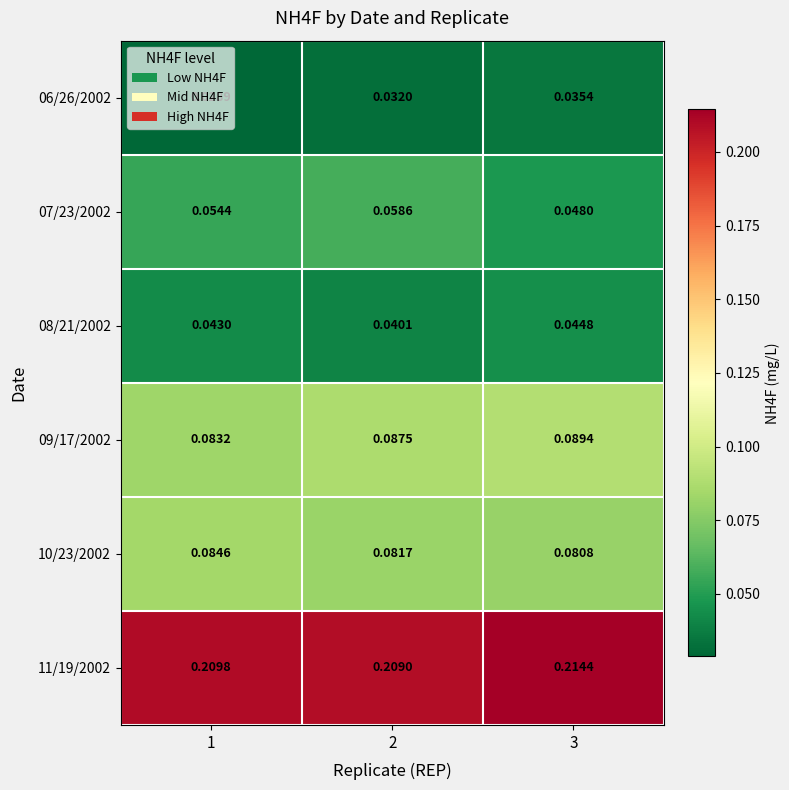

Which label corresponds to the smallest value in the chart?

1